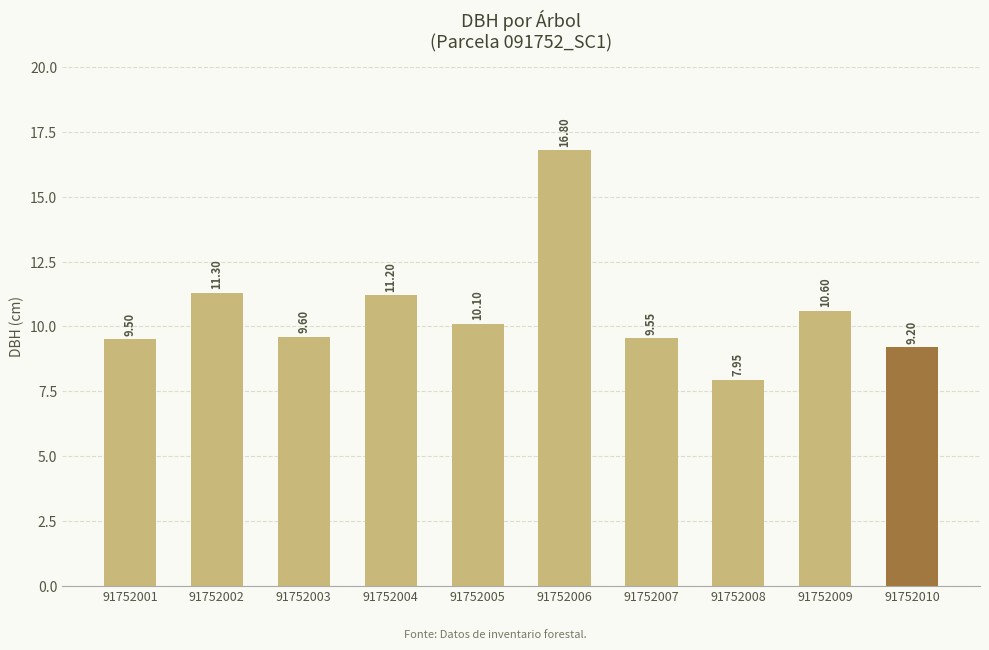

What is the maximum value shown in the chart?

16.8